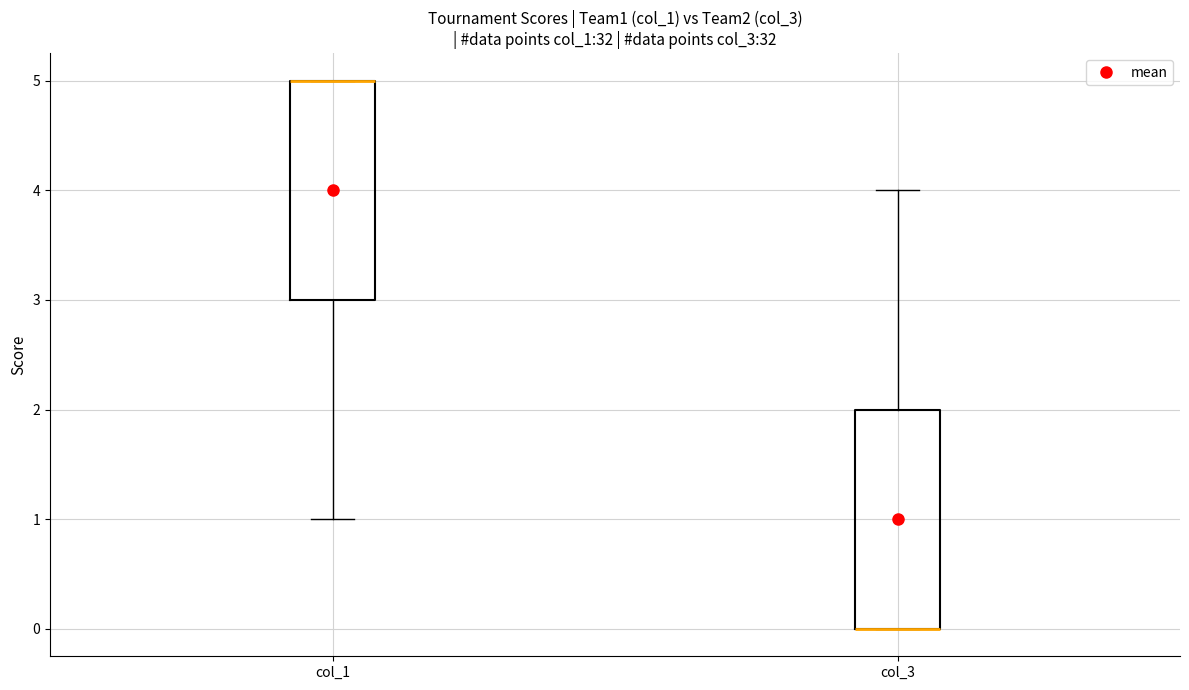

Reading left to right, read every box against the y-axis: the position of its median line, the range the box covers, and the ends of its whiskers. The values are not printed on the chart, so give them approximately, as read against the axis.

col_1: median 5 (drawn on the box's upper edge), box 3 to 5, whiskers 1 to 5
col_3: median 0 (drawn on the box's lower edge), box 0 to 2, whiskers 0 to 4